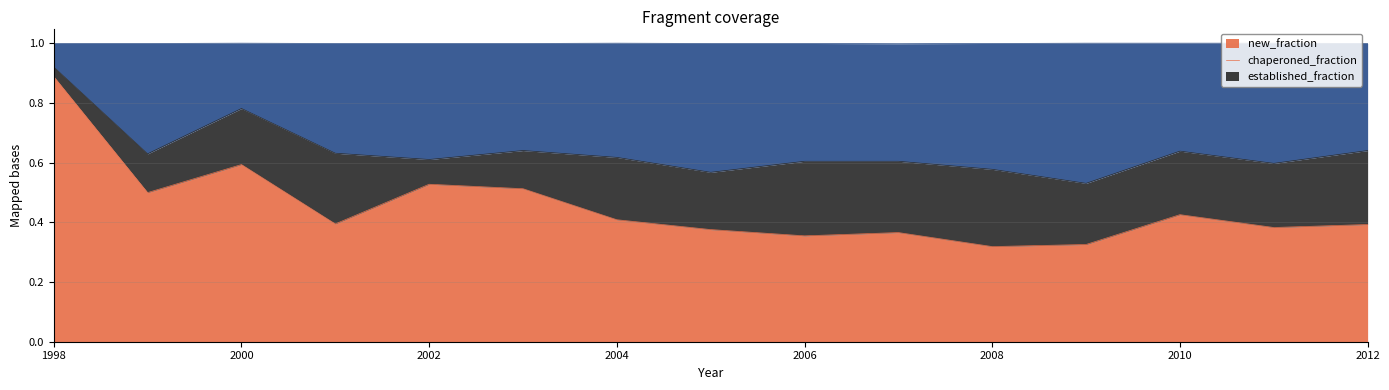

What are all the series names shown in the legend?

new_fraction, chaperoned_fraction, established_fraction